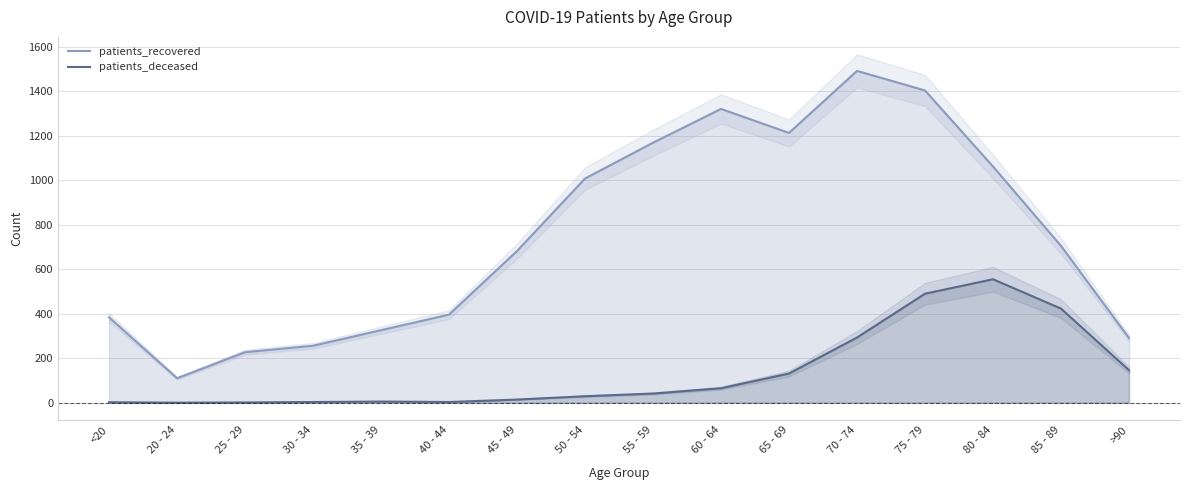

At which category does patients_recovered reach its first local valley?

20 - 24